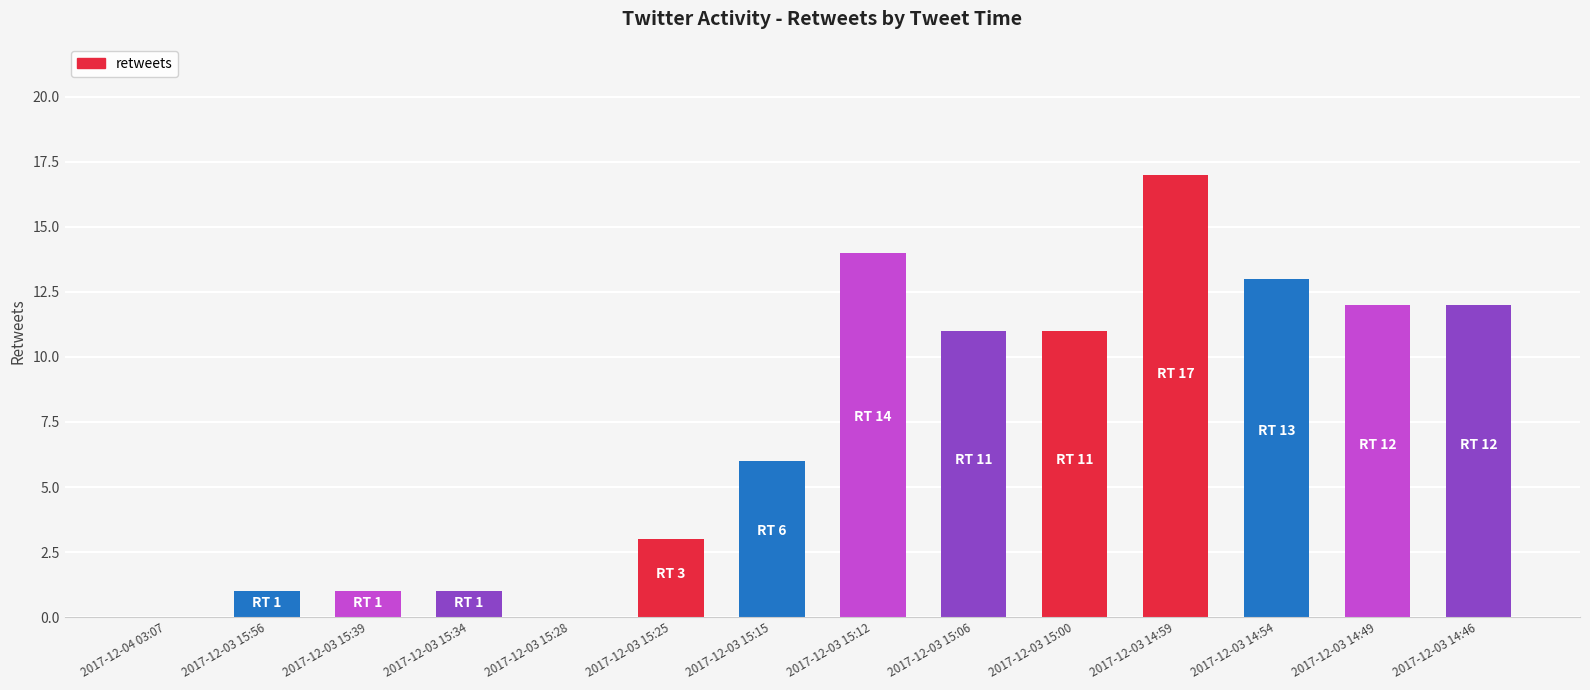

What is the sum of all values?

102